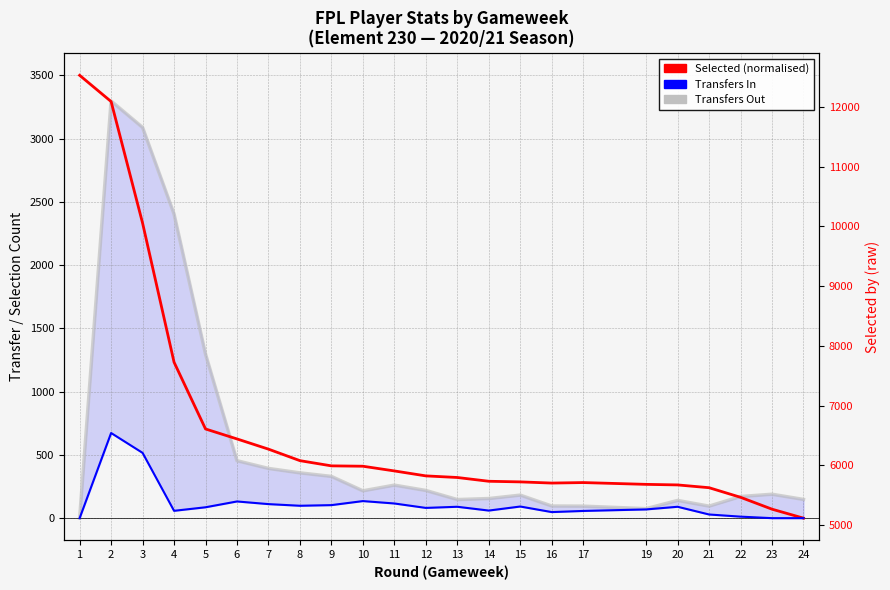

Is it true that Transfers In equals 90.0 at 13?

True